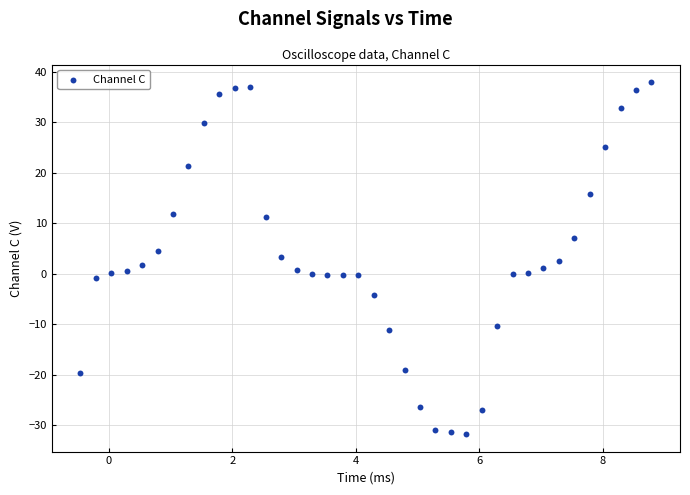

What is the range of X values (max minus min)?

9.2